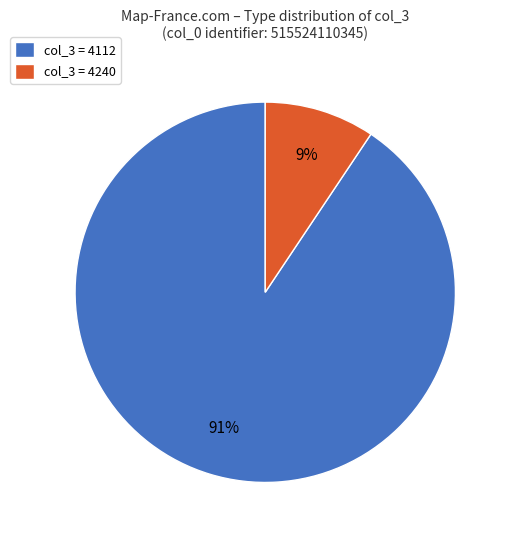

To the nearest percent, what is the combined percentage of col_3 = 4240 and col_3 = 4112?

100%